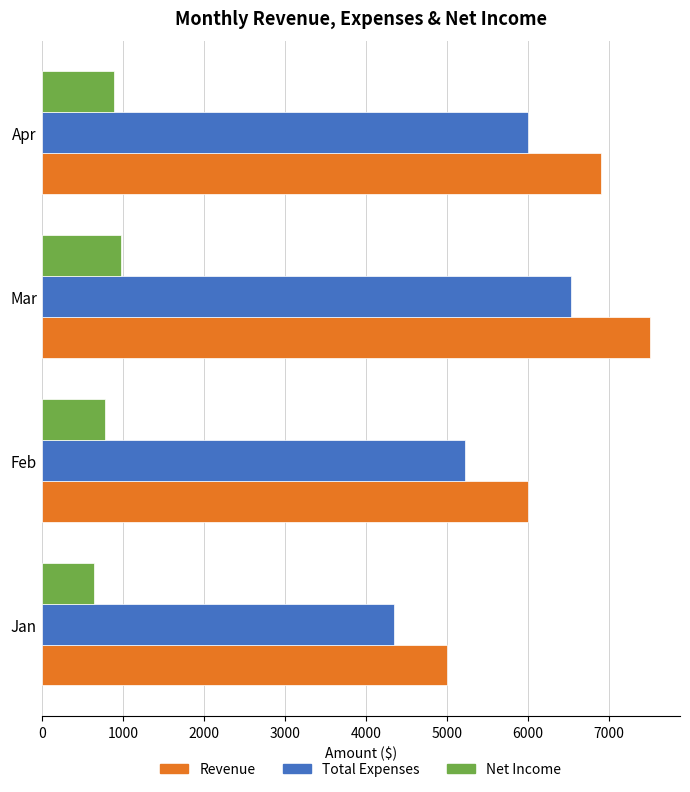

What is the smallest value displayed?

650